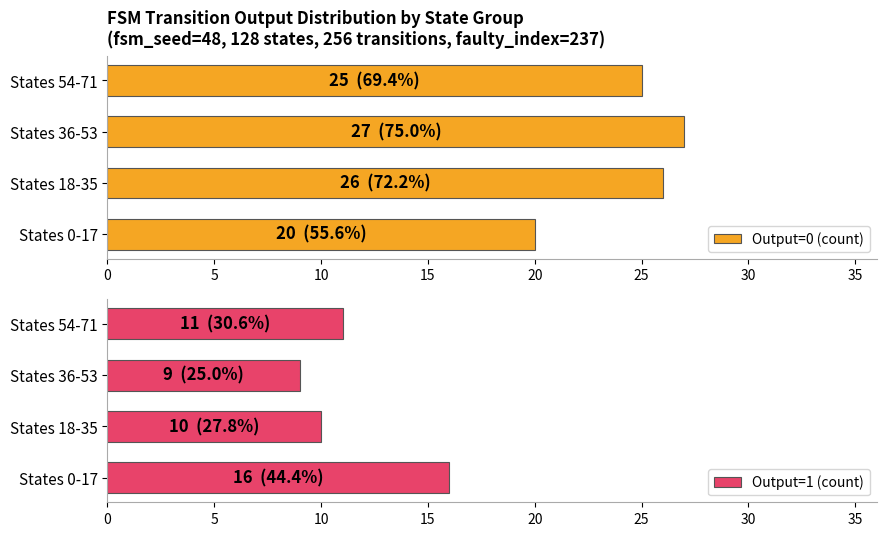

Read the Output=1 (count) value at 0.

16